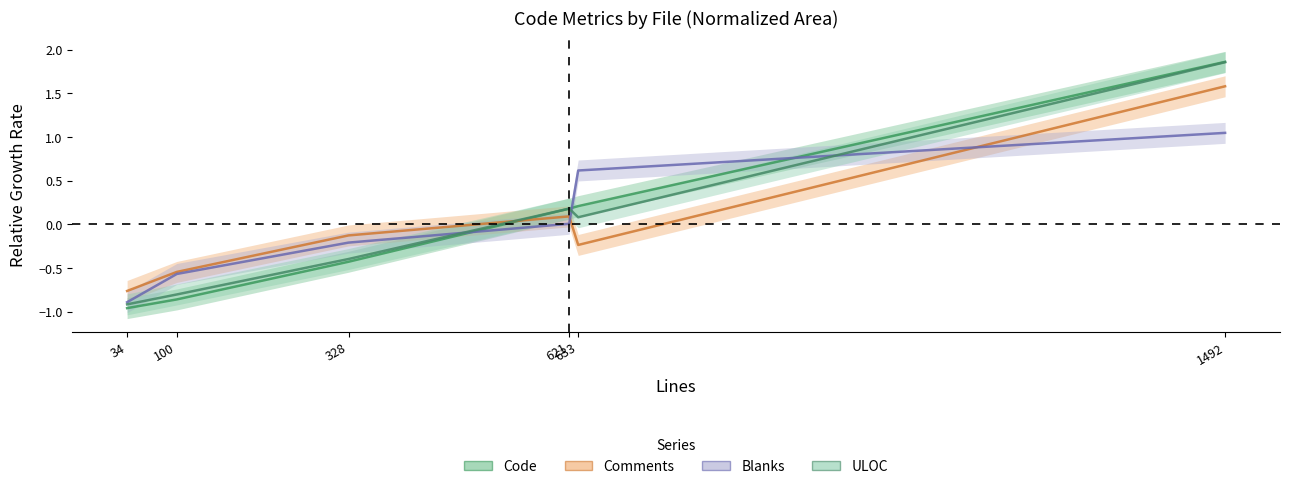

At how many categories does at least one series exceed 0?

3